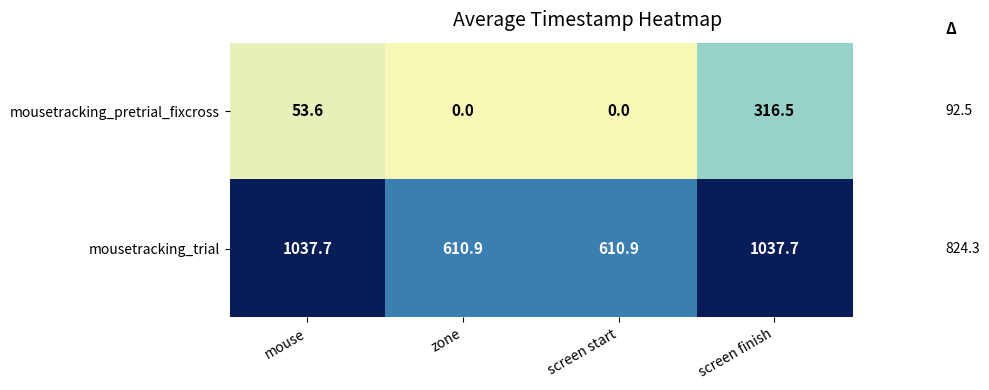

Is it true that mousetracking_trial equals 1037.7 at screen finish?

True